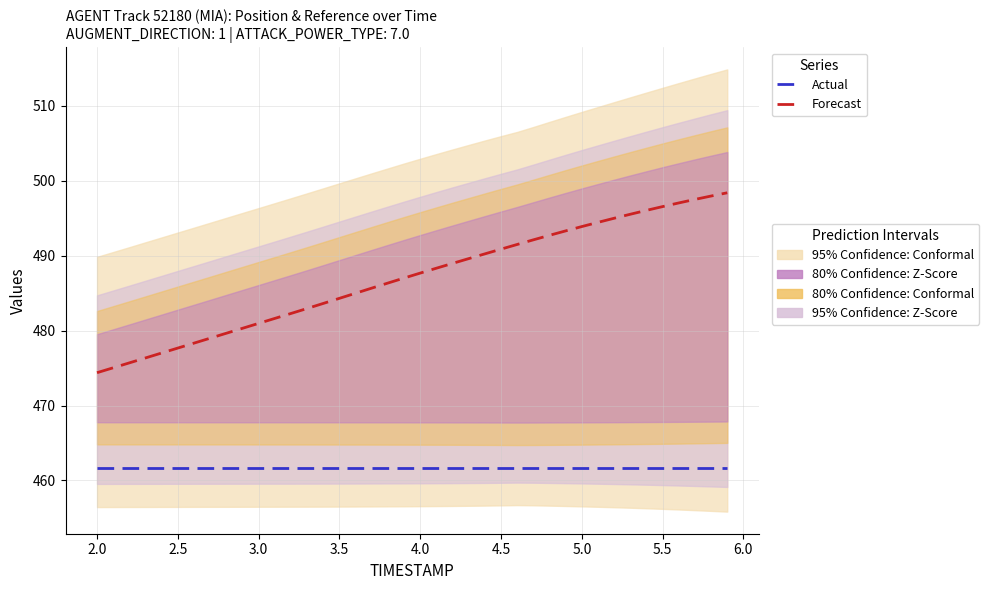

List the series in order of their peak value, lowest first.

Actual, Forecast